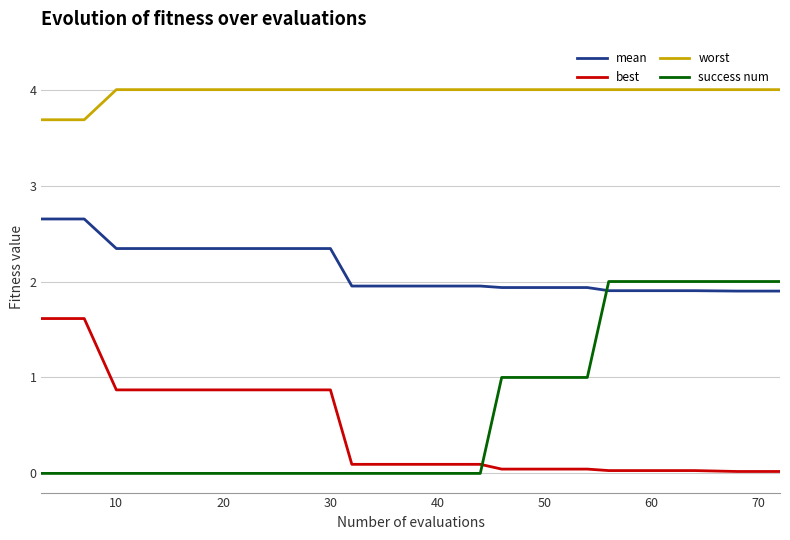

Which series has the largest total across all categories?

worst